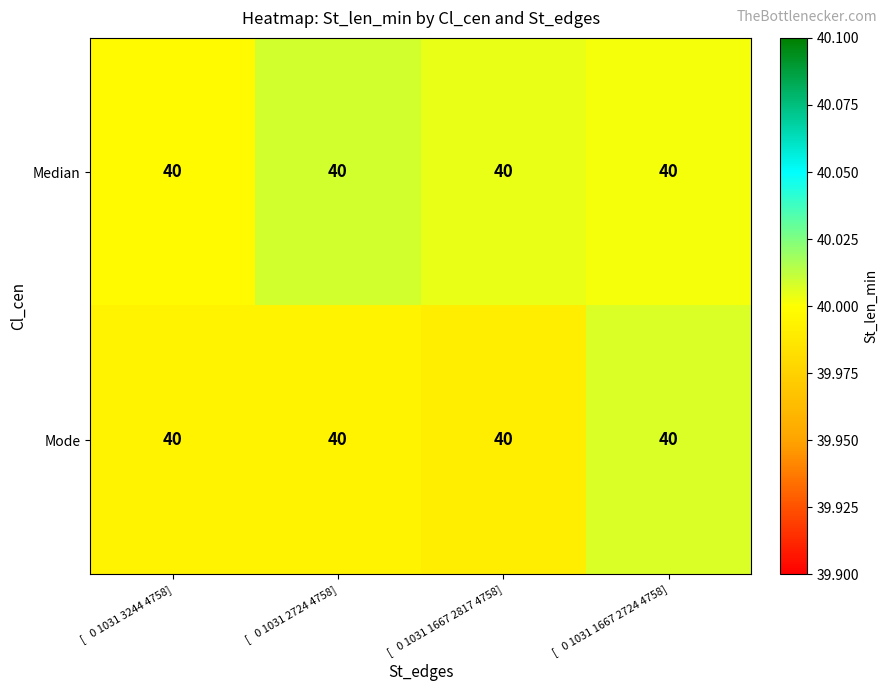

Which label corresponds to the smallest value in the chart?

[   0 1031 1667 2817 4758]